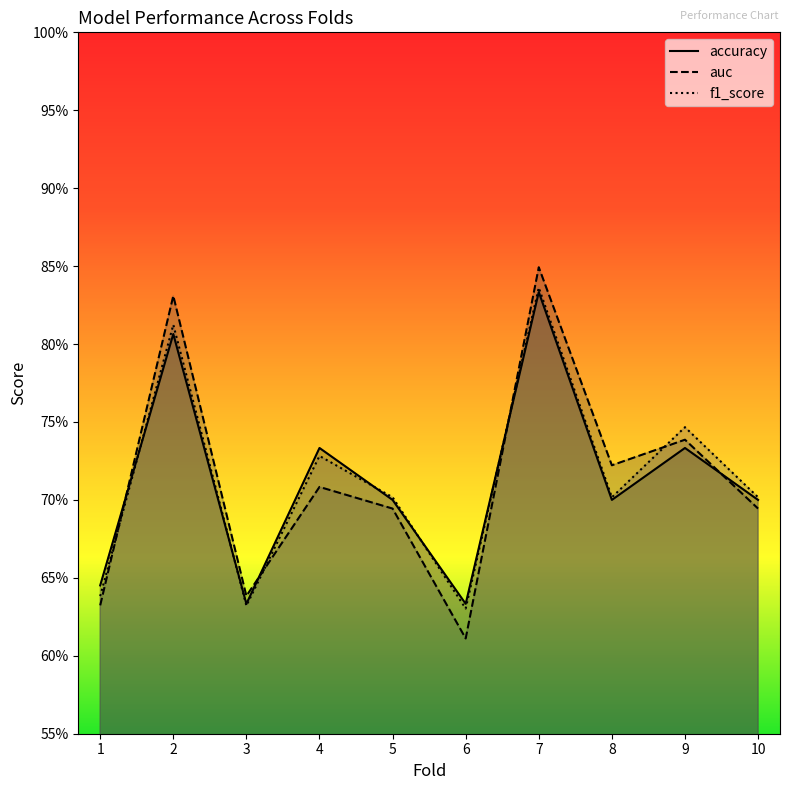

The f1_score series shows 1.2 at 9. True or false?

False